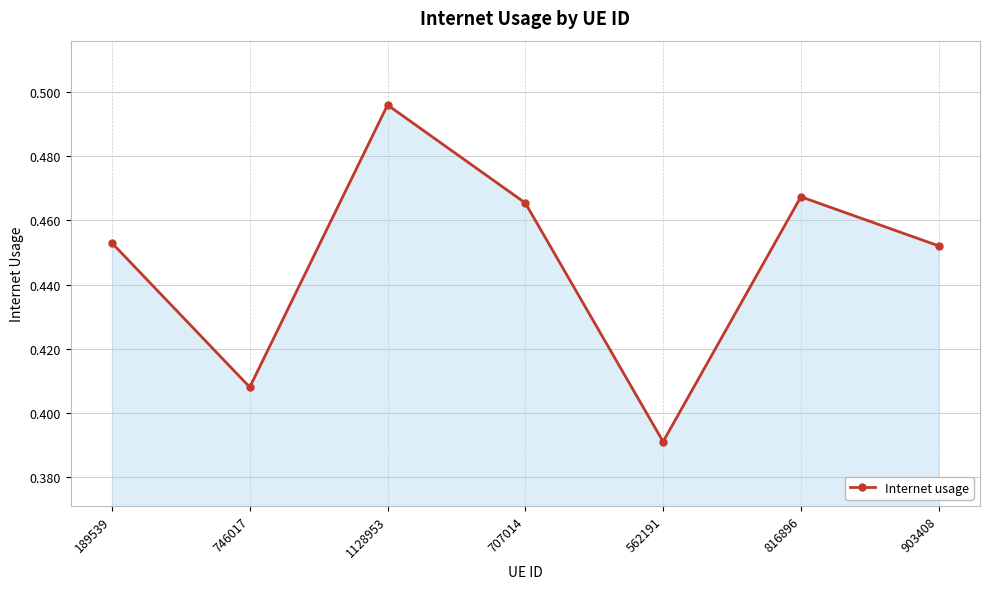

What is the label of the 3rd point from the right?

562191